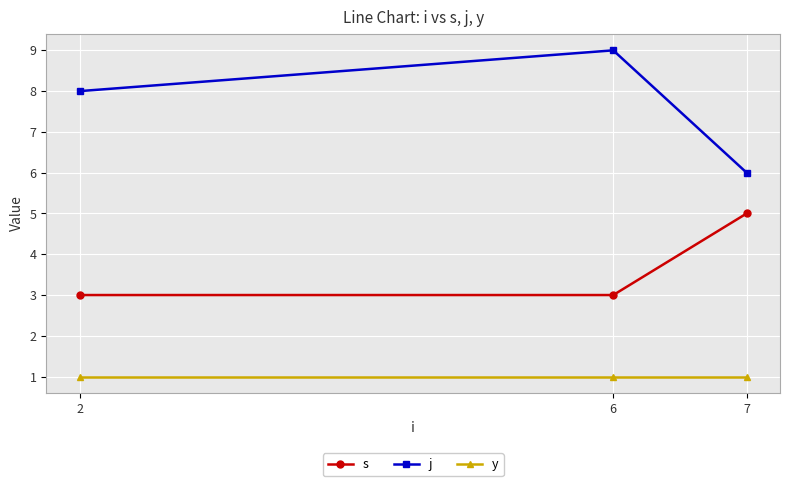

Reading left to right, extract all data points from this chart.

s: 2=3	6=3	7=5
j: 2=8	6=9	7=6
y: 2=1	6=1	7=1